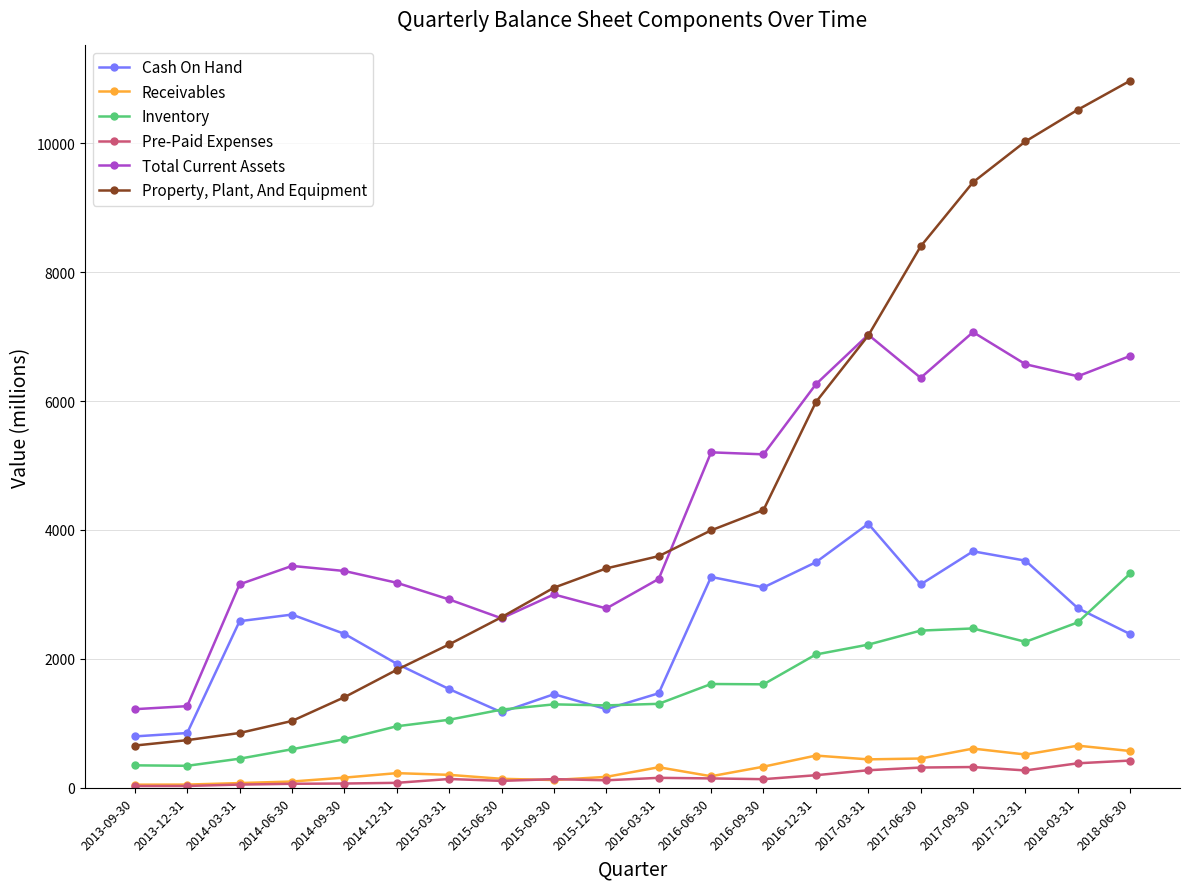

Which series has the largest range (max minus min)?

Property, Plant, And Equipment